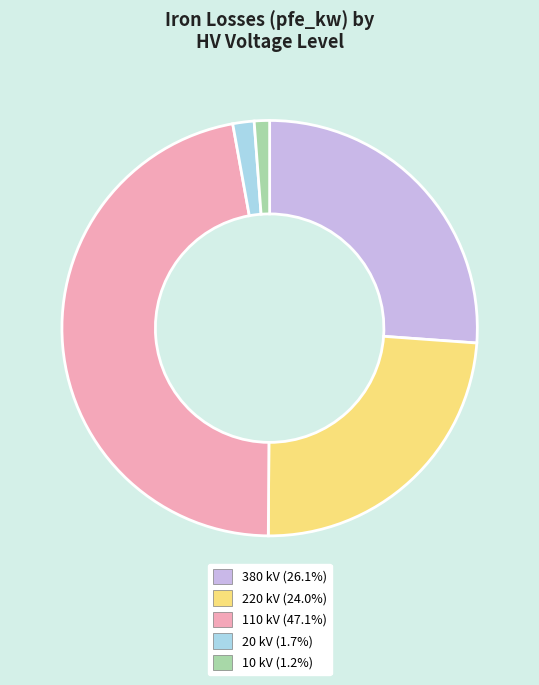

Is there any slice that represents more than half of the pie?

No